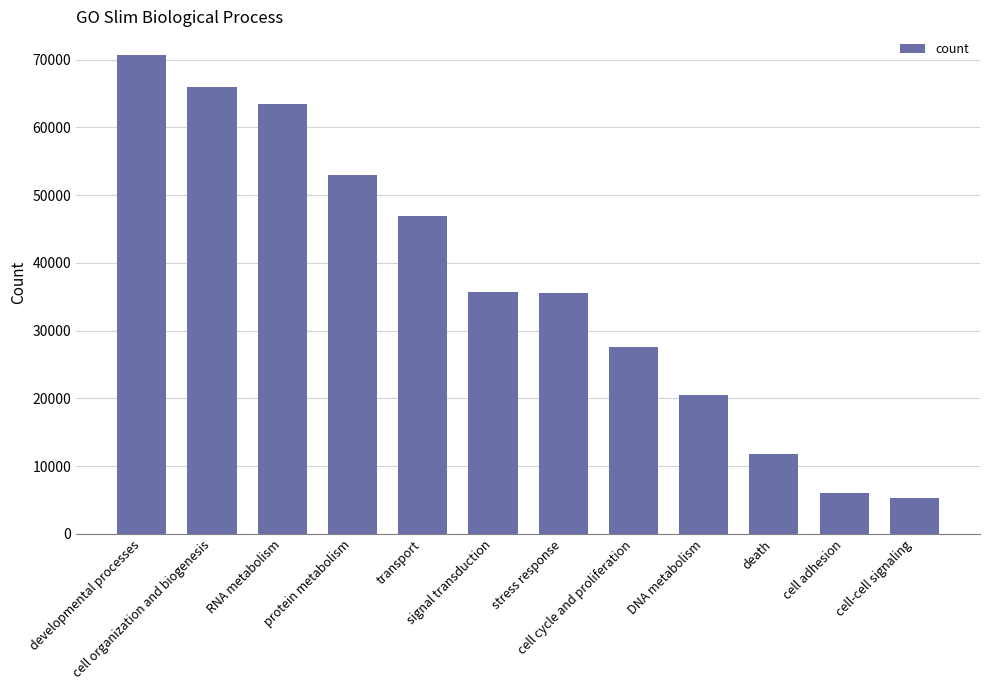

The value at RNA metabolism is 40142. True or false?

False